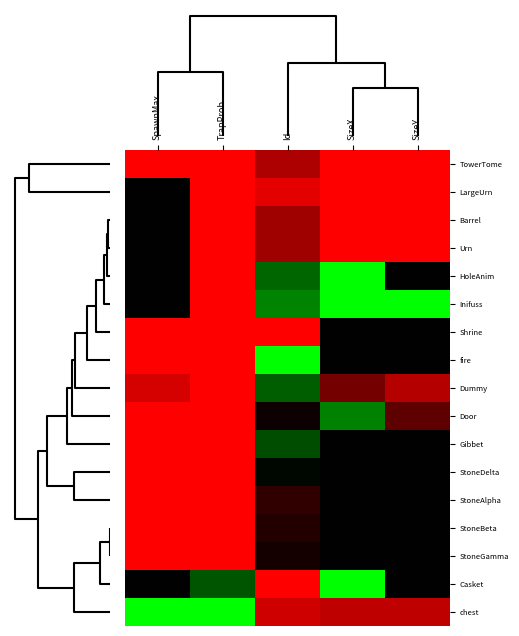

Reading left to right, what are all the values shown in this chart?

TowerTome: SpawnMax=-1.0	TrapProb=-1.0	Id=-0.7	SizeX=-1.0	SizeY=-1.0
LargeUrn: SpawnMax=0.0	TrapProb=-1.0	Id=-0.9	SizeX=-1.0	SizeY=-1.0
Barrel: SpawnMax=0.0	TrapProb=-1.0	Id=-0.6	SizeX=-1.0	SizeY=-1.0
Urn: SpawnMax=0.0	TrapProb=-1.0	Id=-0.6	SizeX=-1.0	SizeY=-1.0
HoleAnim: SpawnMax=0.0	TrapProb=-1.0	Id=0.4	SizeX=1.0	SizeY=0.0
Inifuss: SpawnMax=0.0	TrapProb=-1.0	Id=0.5	SizeX=1.0	SizeY=1.0
Shrine: SpawnMax=-1.0	TrapProb=-1.0	Id=-1.0	SizeX=0.0	SizeY=0.0
fire: SpawnMax=-1.0	TrapProb=-1.0	Id=1.0	SizeX=0.0	SizeY=0.0
Dummy: SpawnMax=-0.8	TrapProb=-1.0	Id=0.4	SizeX=-0.5	SizeY=-0.7
Door: SpawnMax=-1.0	TrapProb=-1.0	Id=-0.0	SizeX=0.5	SizeY=-0.4
Gibbet: SpawnMax=-1.0	TrapProb=-1.0	Id=0.3	SizeX=0.0	SizeY=0.0
StoneDelta: SpawnMax=-1.0	TrapProb=-1.0	Id=0.0	SizeX=0.0	SizeY=0.0
StoneAlpha: SpawnMax=-1.0	TrapProb=-1.0	Id=-0.2	SizeX=0.0	SizeY=0.0
StoneBeta: SpawnMax=-1.0	TrapProb=-1.0	Id=-0.1	SizeX=0.0	SizeY=0.0
StoneGamma: SpawnMax=-1.0	TrapProb=-1.0	Id=-0.1	SizeX=0.0	SizeY=0.0
Casket: SpawnMax=0.0	TrapProb=0.3	Id=-1.0	SizeX=1.0	SizeY=0.0
chest: SpawnMax=1.0	TrapProb=1.0	Id=-0.8	SizeX=-0.8	SizeY=-0.8